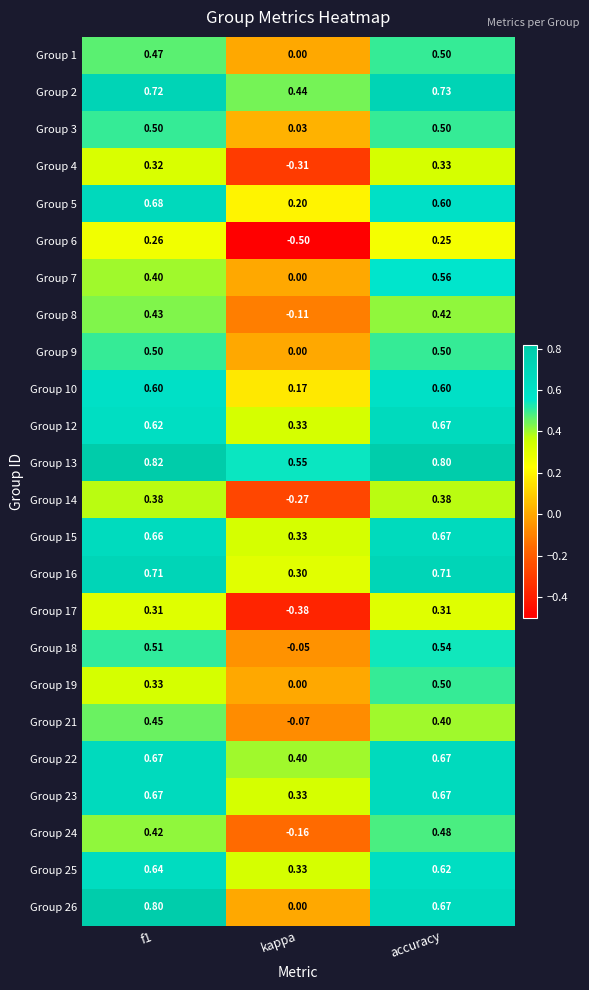

At which category is the sum across all series the highest?

accuracy